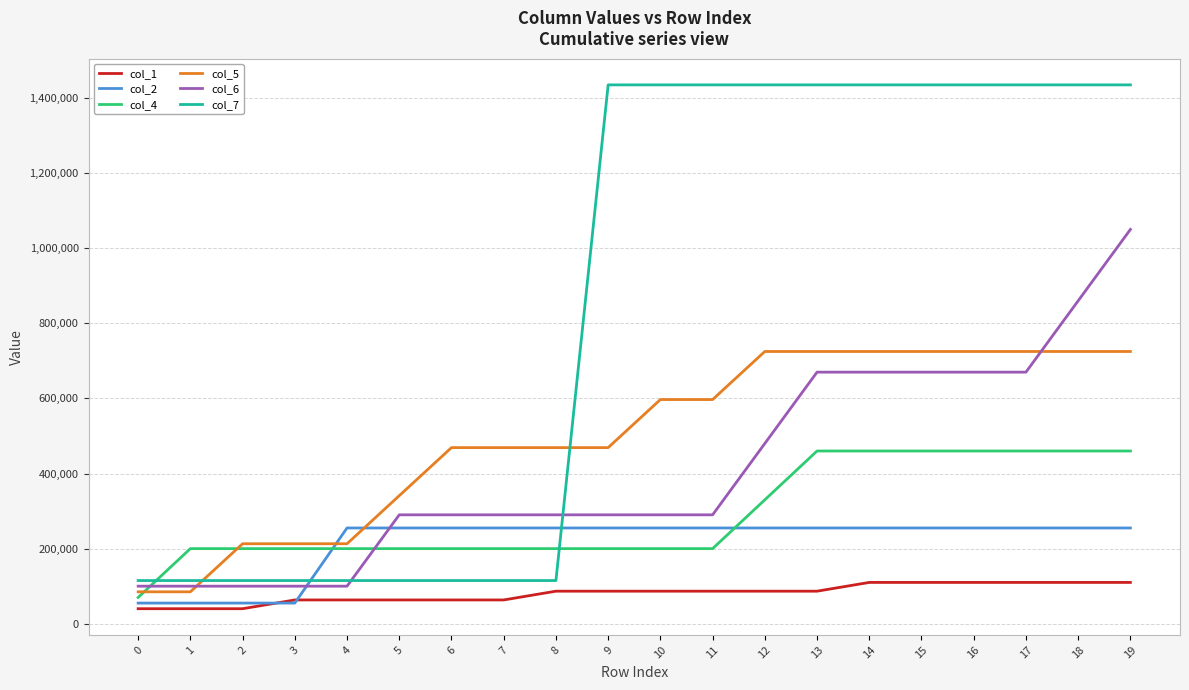

What is the approximate value of col_6 at 9?

290000.0